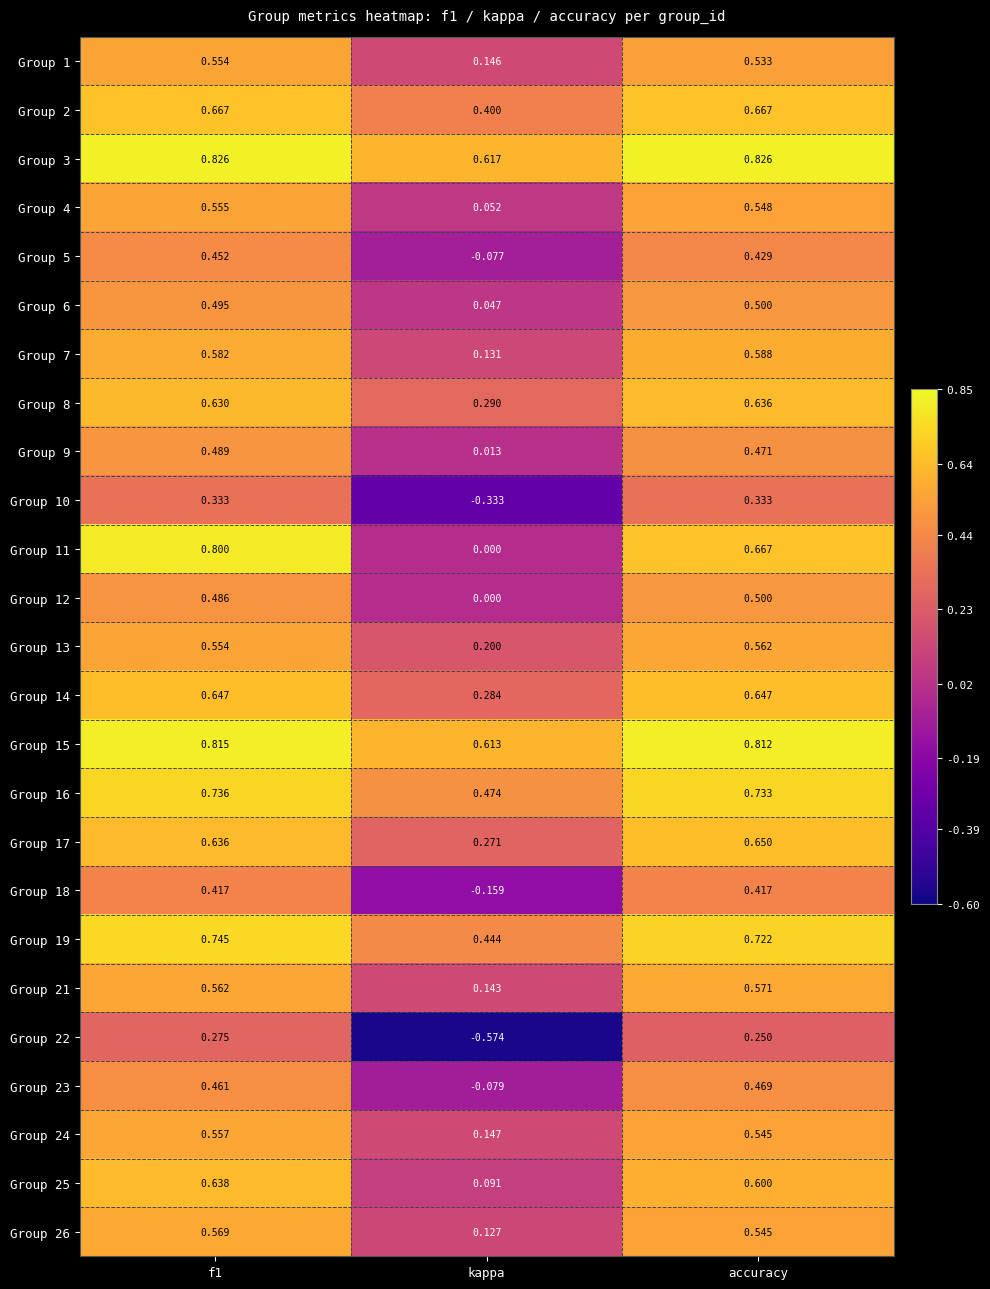

Where is Group 18 nearest to the value 0?

kappa